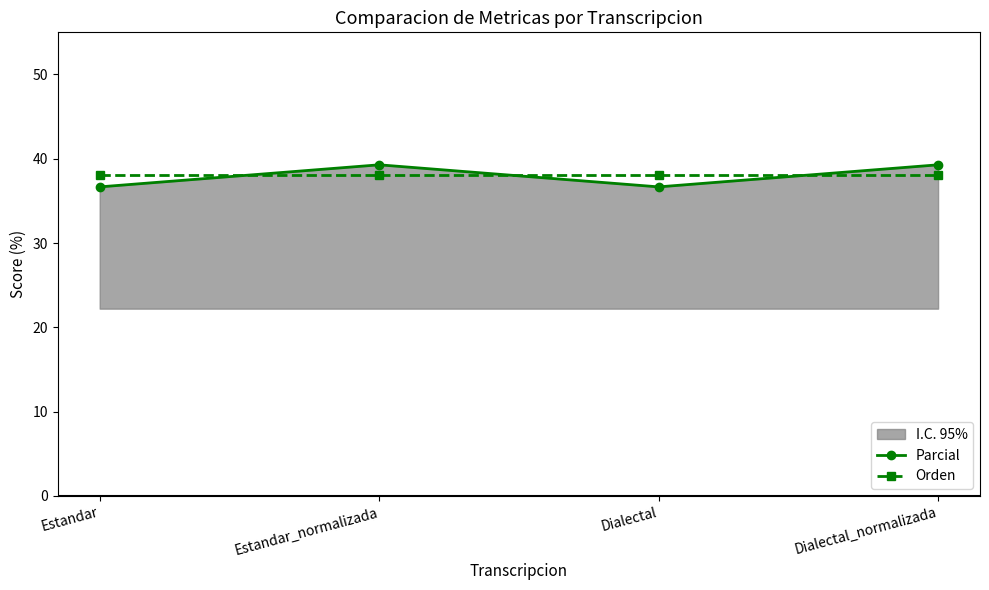

Reading left to right, list all the values displayed in this chart.

Parcial: 36.7	39.3	36.7	39.3
Orden: 38.1	38.1	38.1	38.1